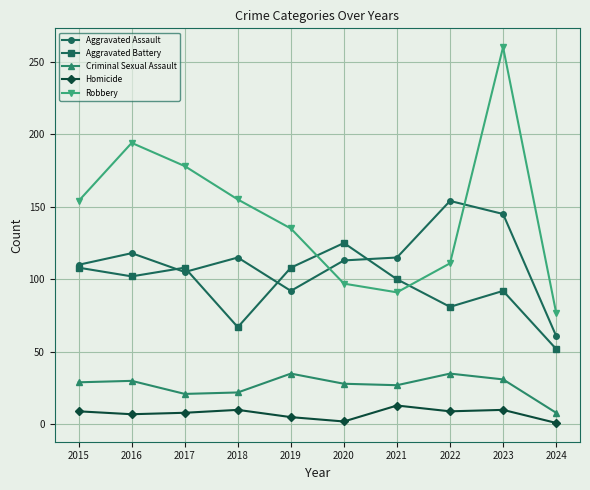

Read the Aggravated Assault value at 2018.

115